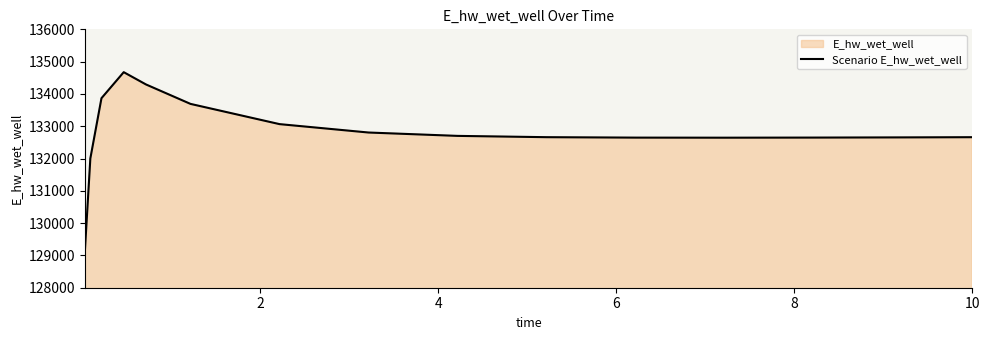

What is the smallest value displayed?

129087.4